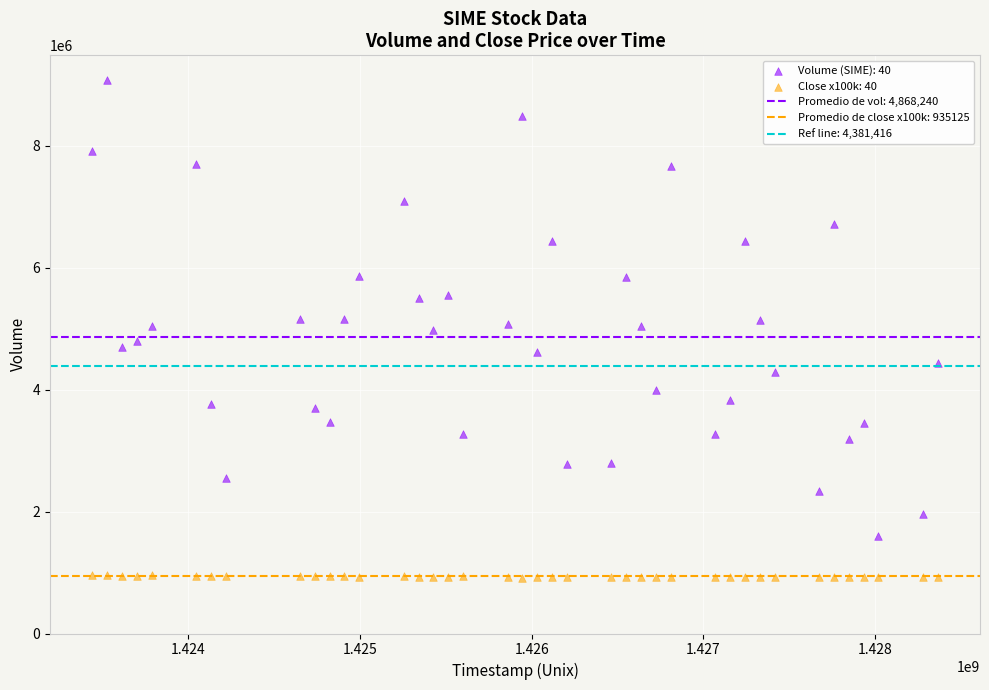

What is the X range (max minus min) for the scatter plot?

4924800.0